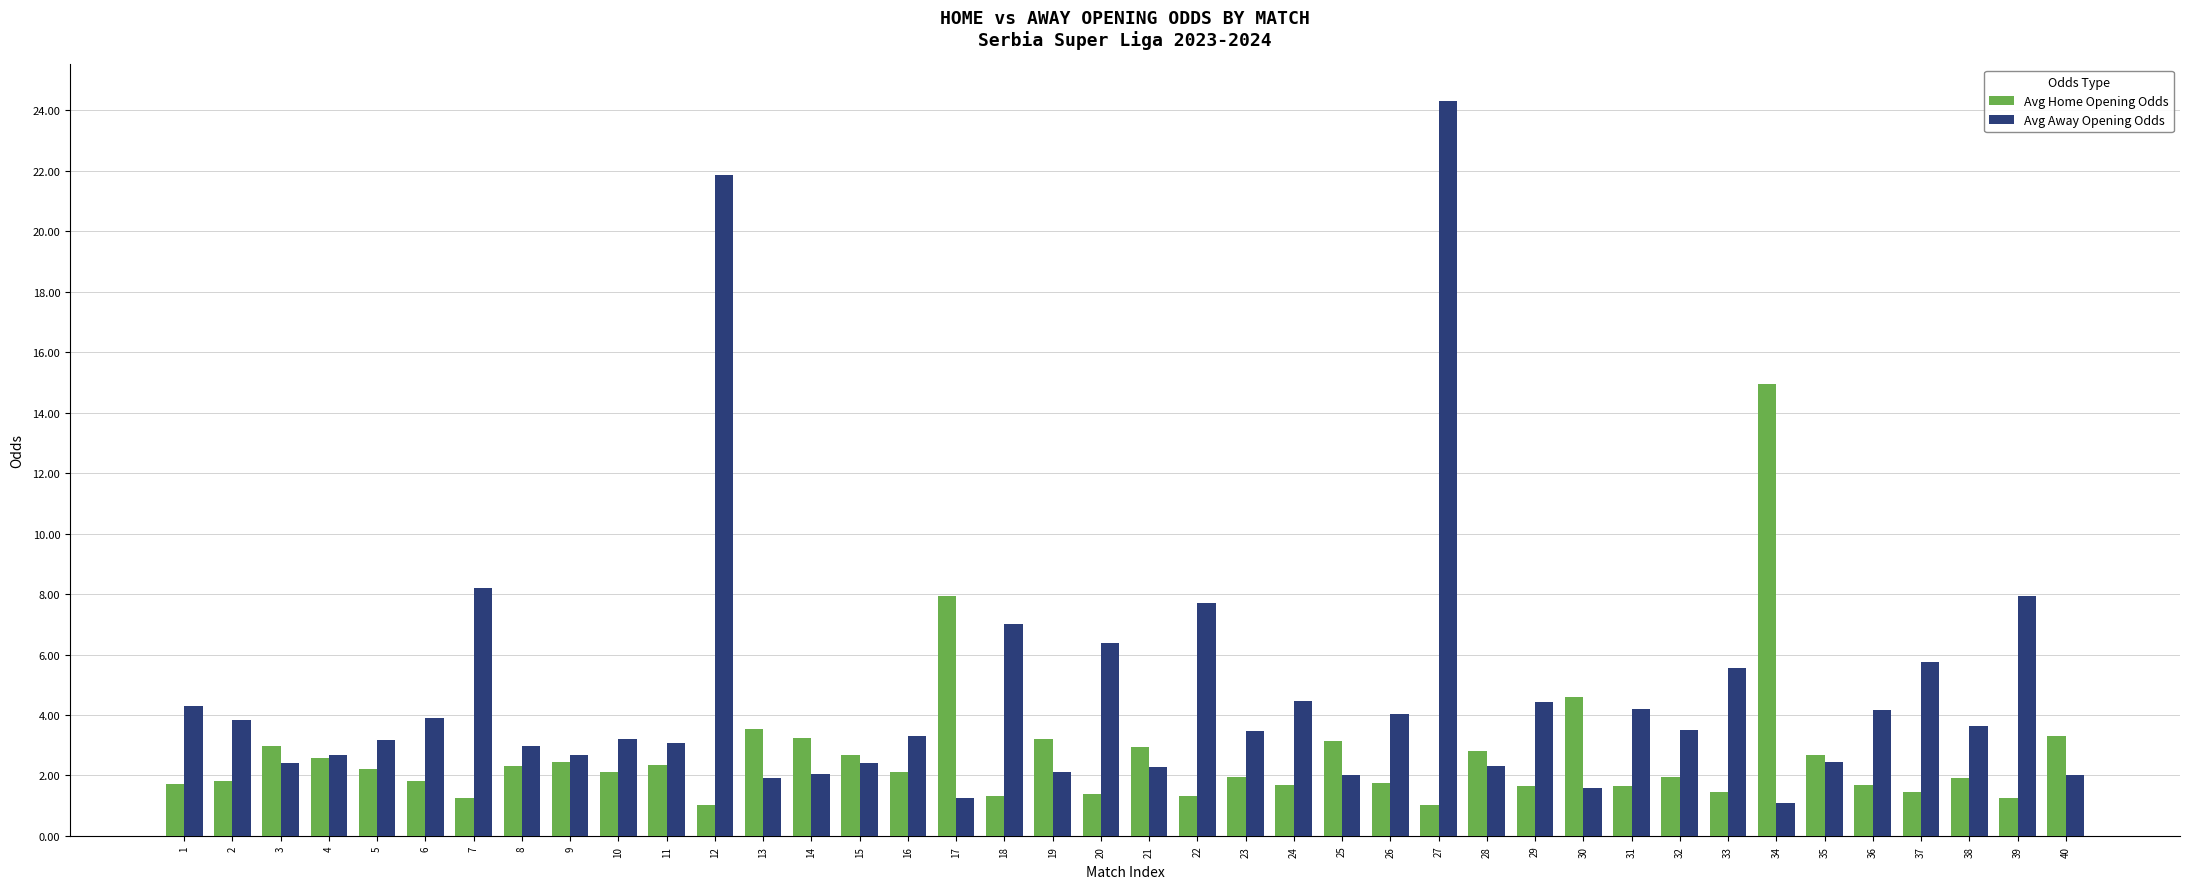

What are all the series names shown in the legend?

Avg Home Opening Odds, Avg Away Opening Odds